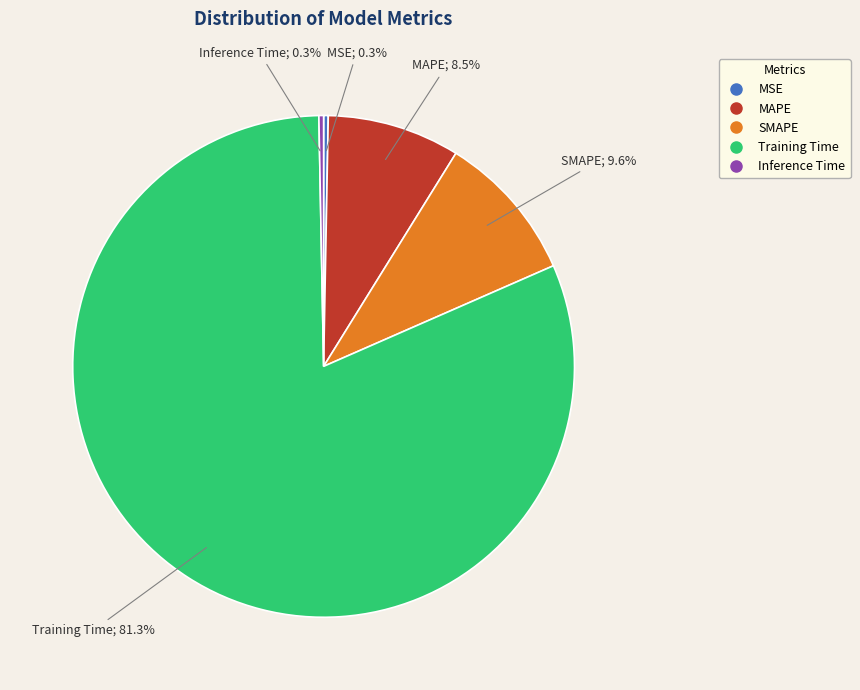

Is there any slice that represents more than half of the pie?

Yes